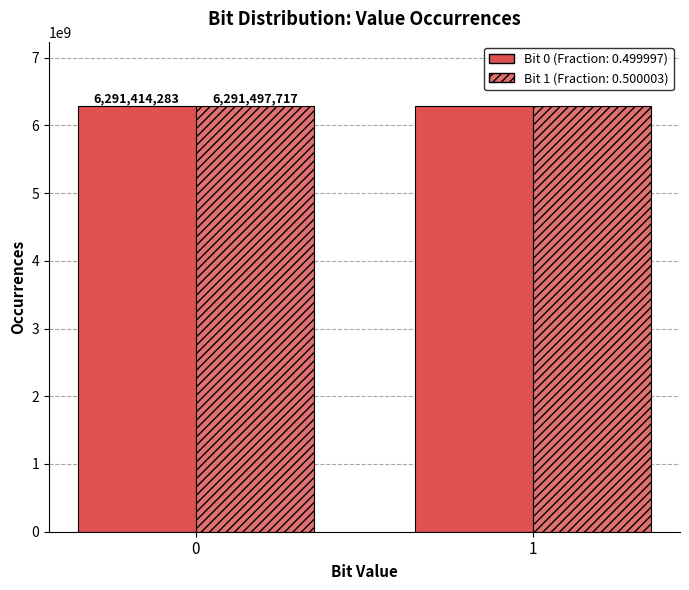

What is the total value across all series at 1?

12582995434